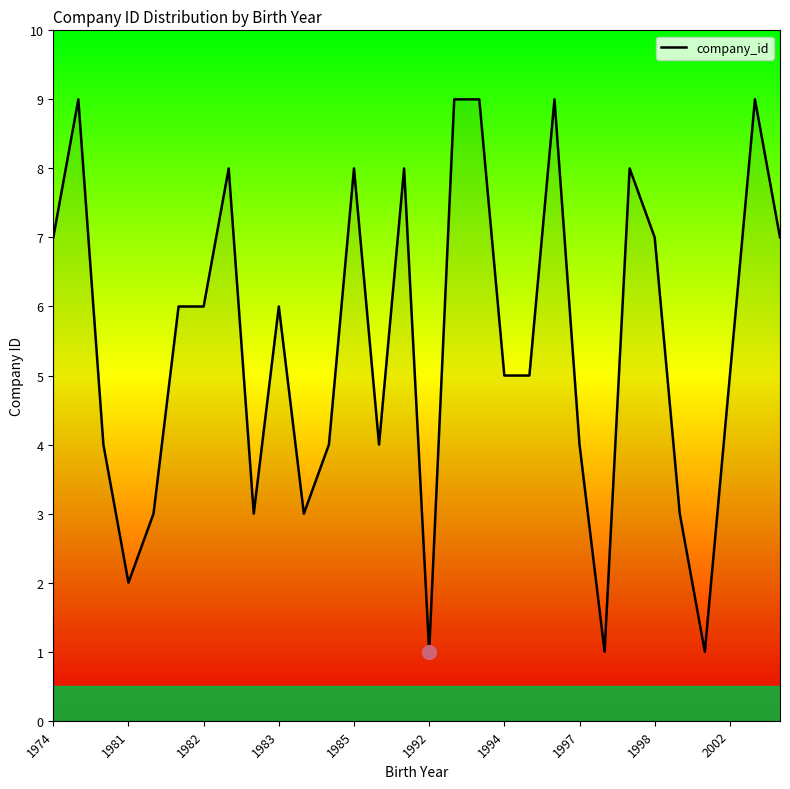

What is the difference between the maximum and minimum values?

8